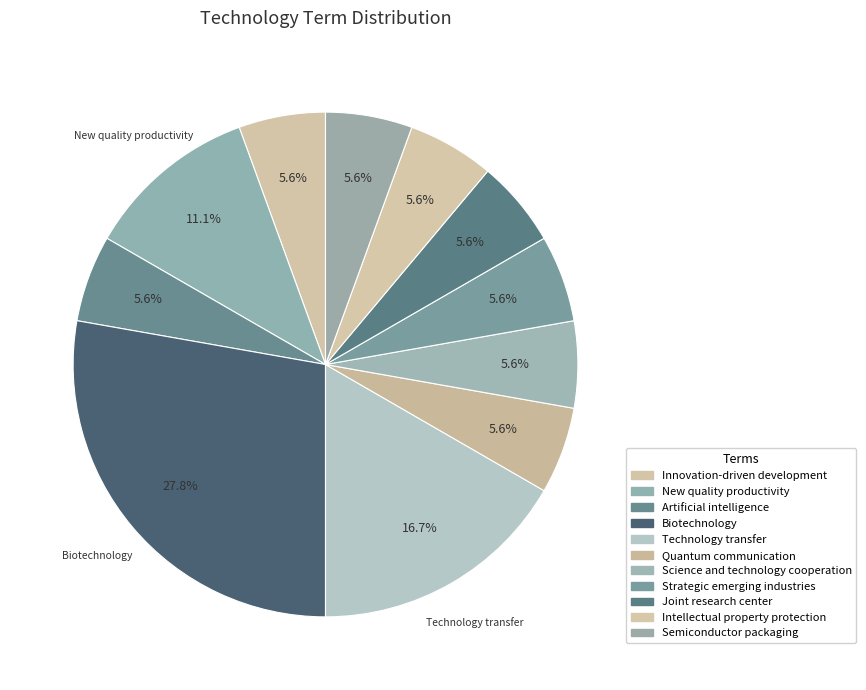

How many segments does this pie chart have?

11